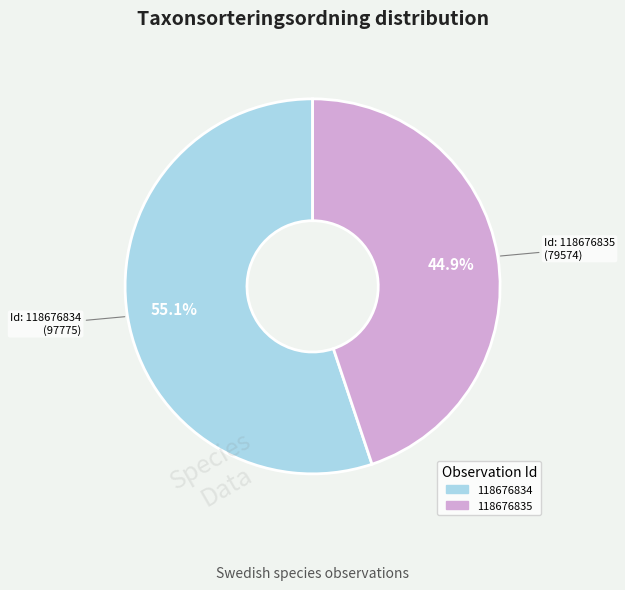

Count the number of slices in the pie.

2